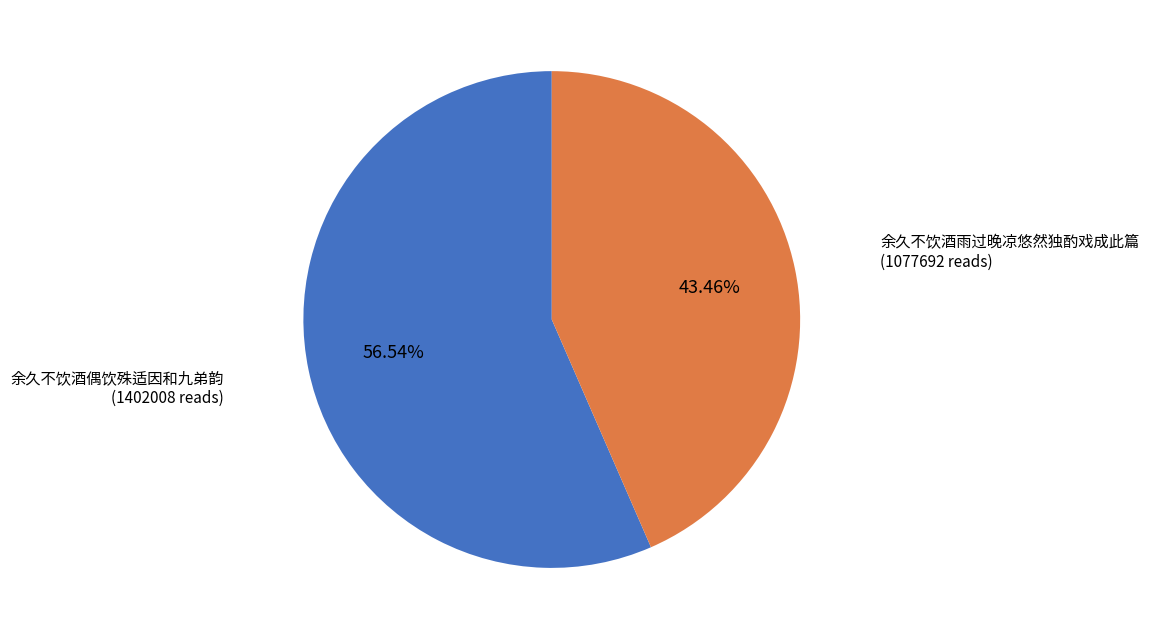

Is there a majority slice in this chart?

Yes